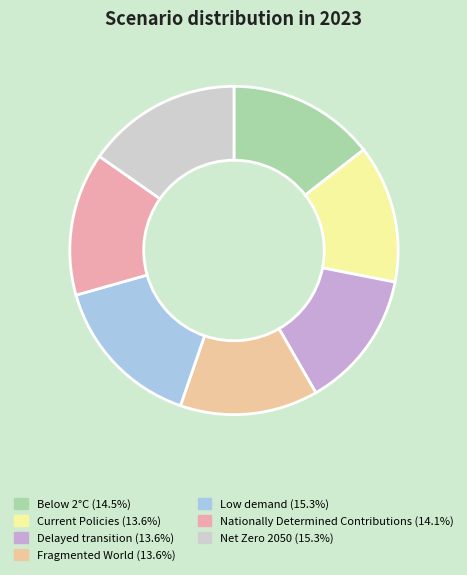

Rank the categories by value from highest to lowest.

Low demand, Net Zero 2050, Below 2°C, Nationally Determined Contributions, Current Policies, Delayed transition, Fragmented World